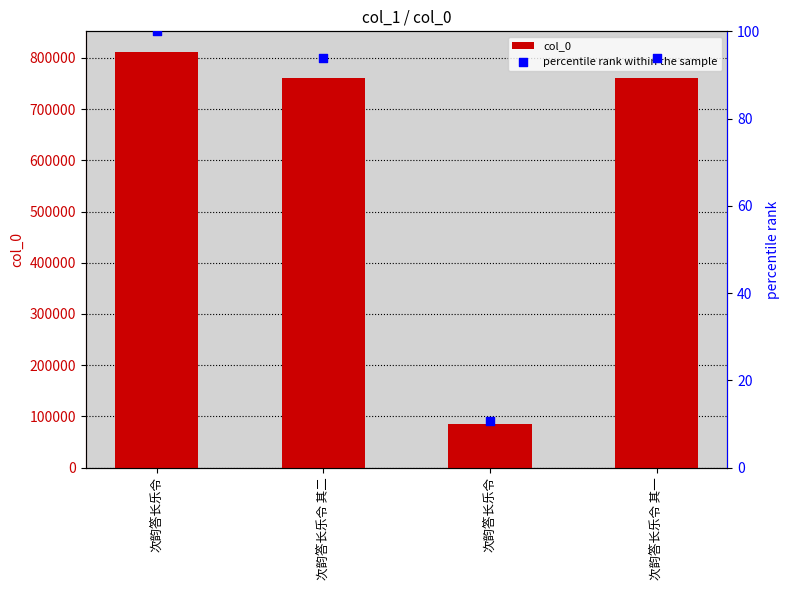

What are all the series names shown in the legend?

col_0, percentile rank within the sample